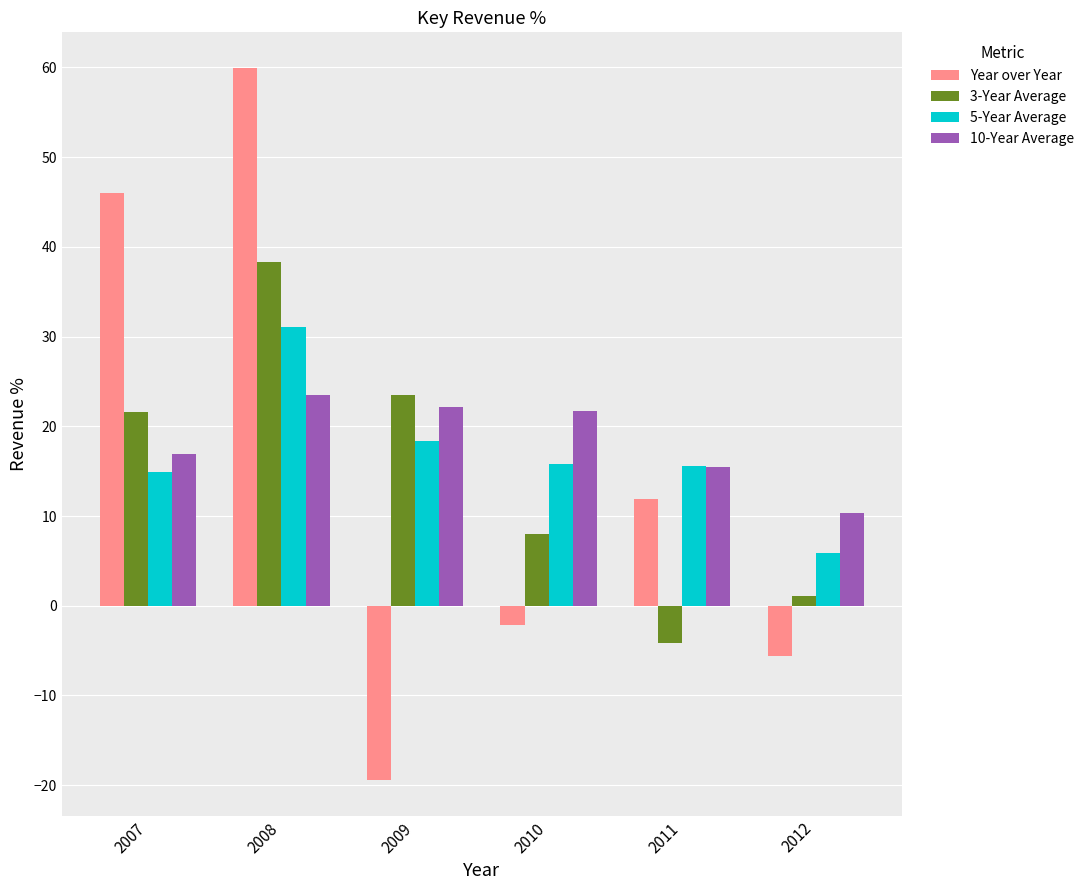

What is the maximum value shown in the chart?

59.9